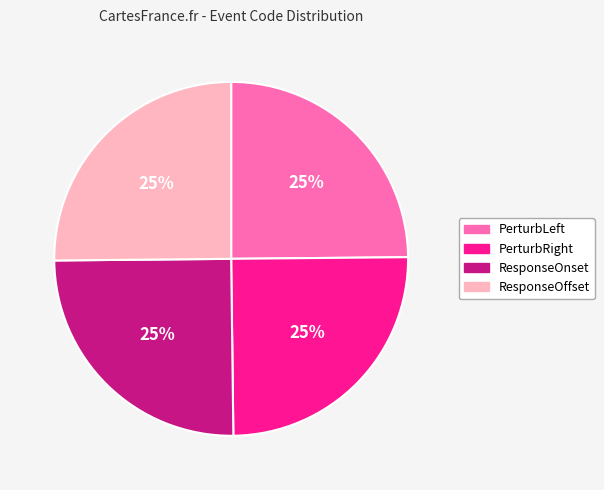

To the nearest percent, what is the average slice percentage?

25%